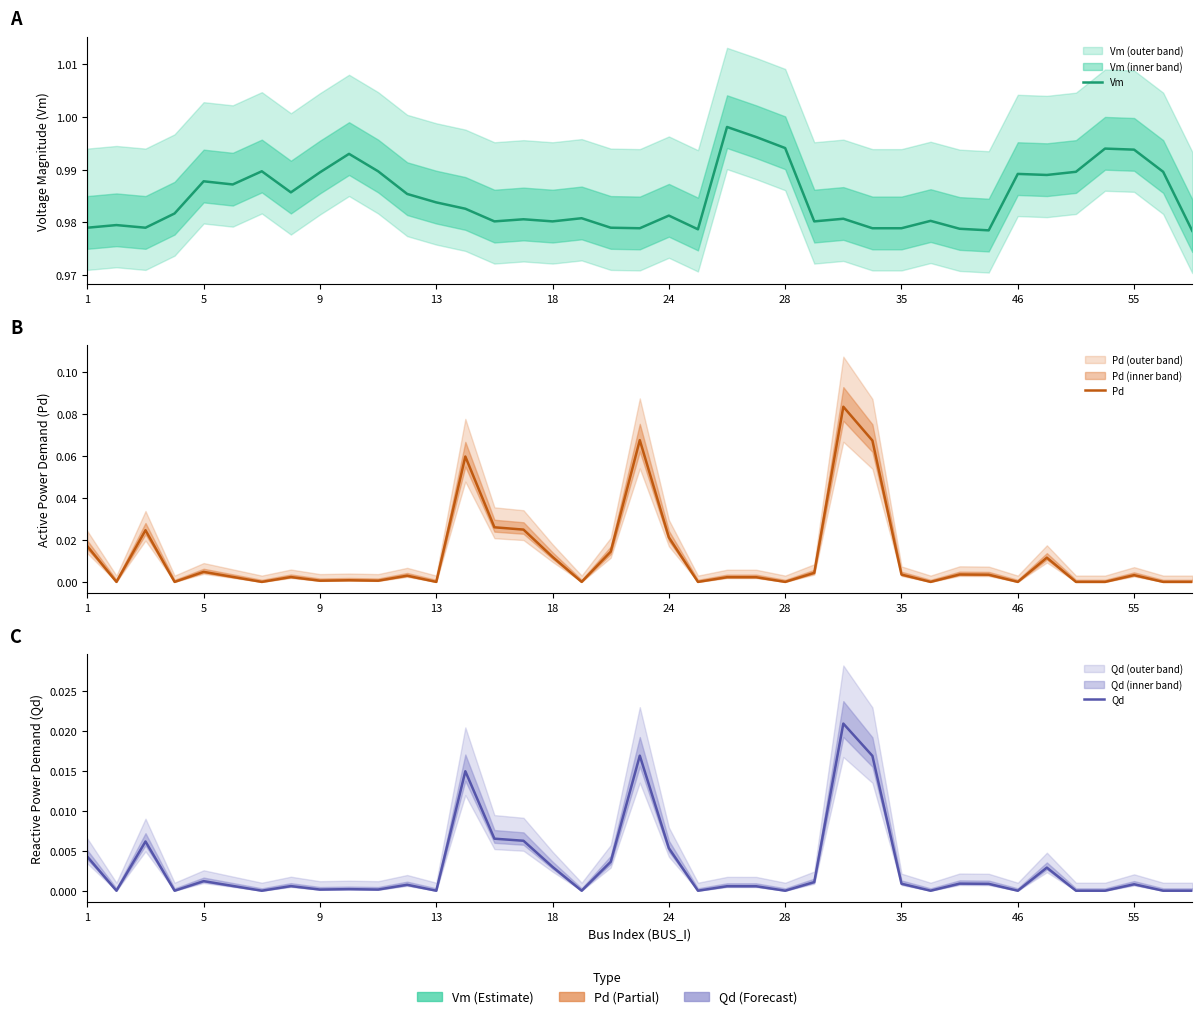

What is the sum of the Vm values at 21 and 28?

2.0